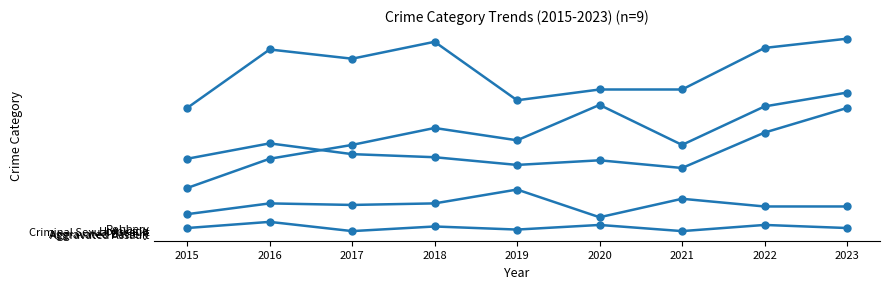

The Homicide series shows 5 at 2018. True or false?

True